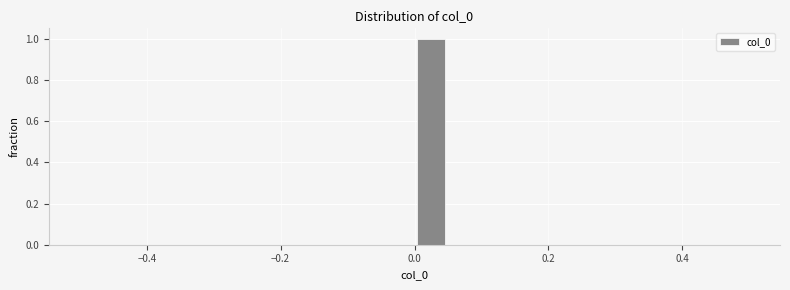

Around what value on the x-axis is the tallest bar? Give the approximate position of its centre, as read against the axis.

0.02